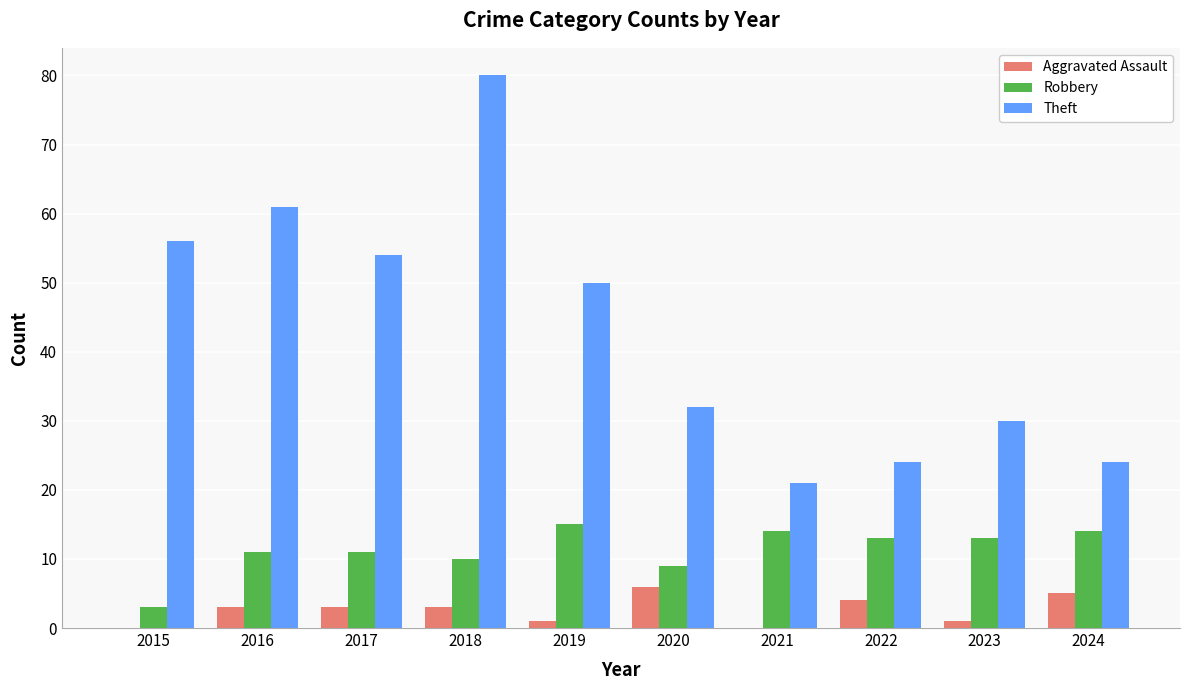

Which series has the largest total across all categories?

Theft